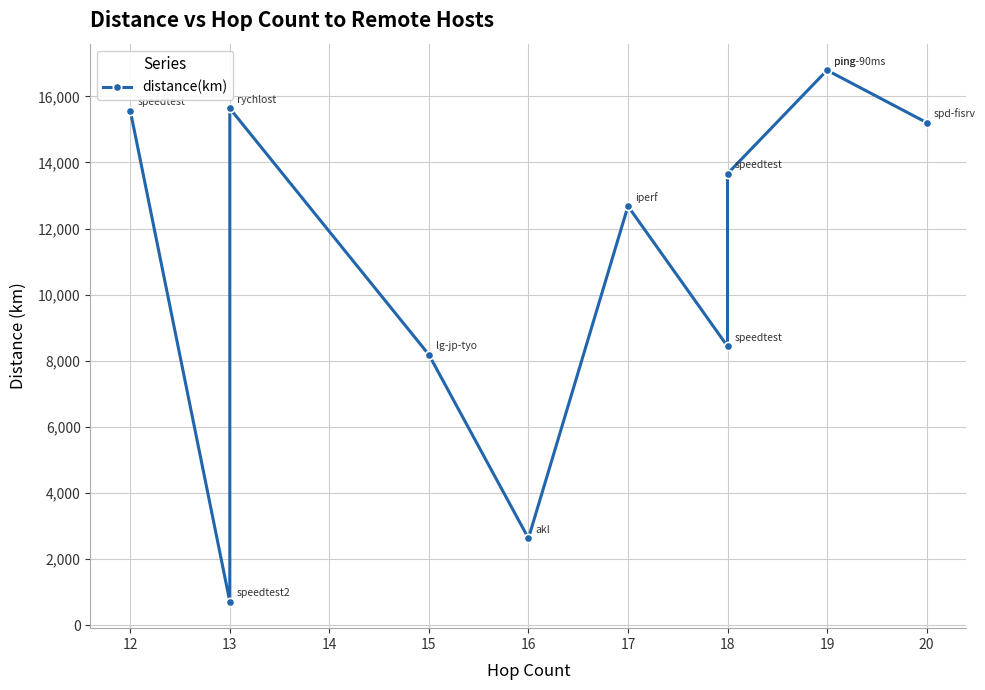

How many lines are shown in the chart?

1